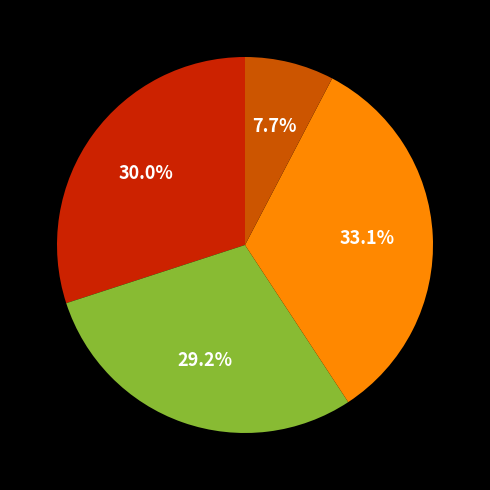

Is there a majority slice in this chart?

No